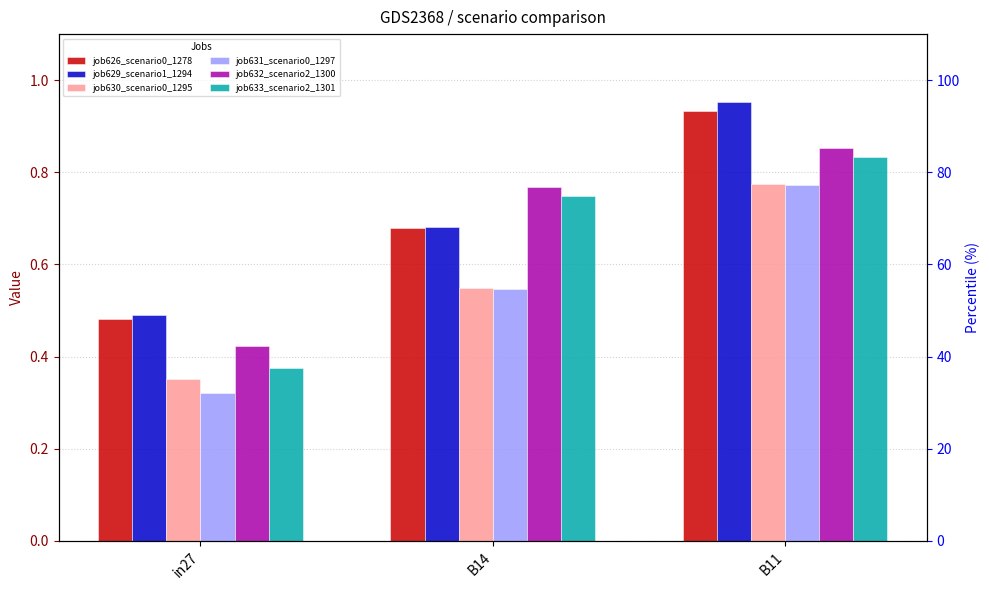

How many bars are there in each group?

6